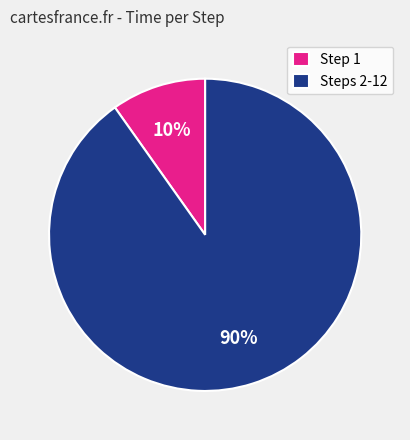

Which has a higher value, Steps 2-12 or Step 1?

Steps 2-12